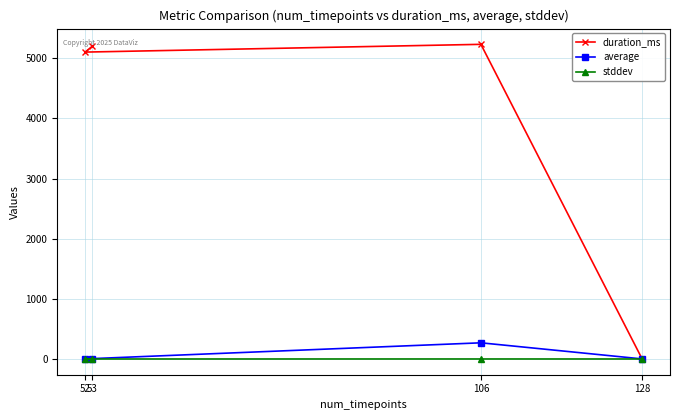

How many interior local peaks does the duration_ms series have?

1